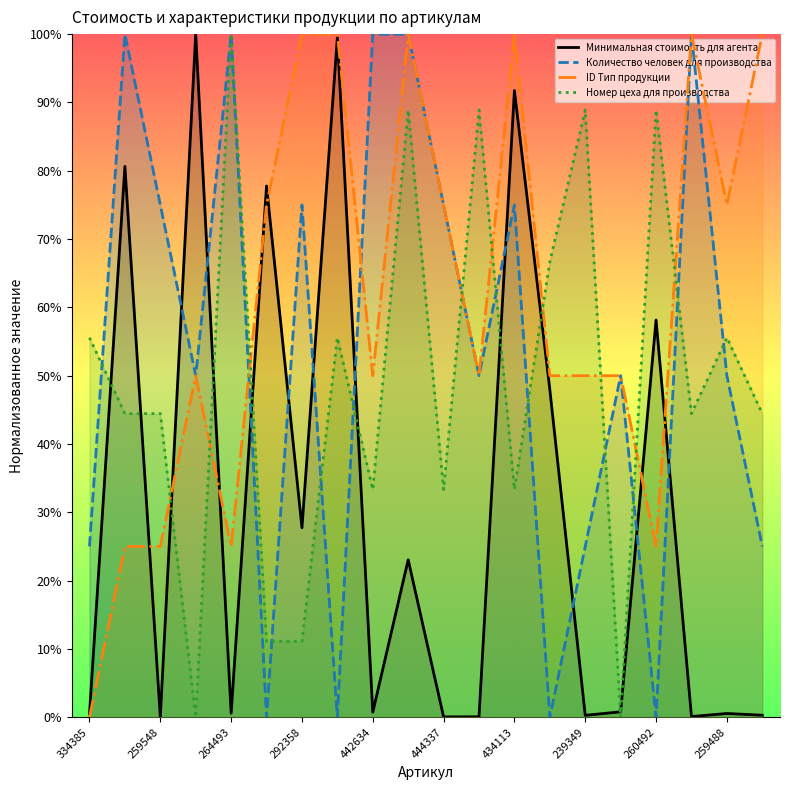

How many times do Минимальная стоимость для агента and Количество человек для производства cross each other?

10